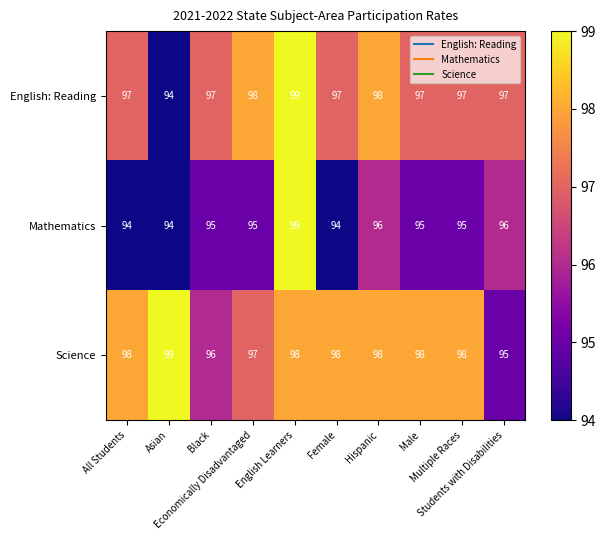

Which series has the largest total across all categories?

Science